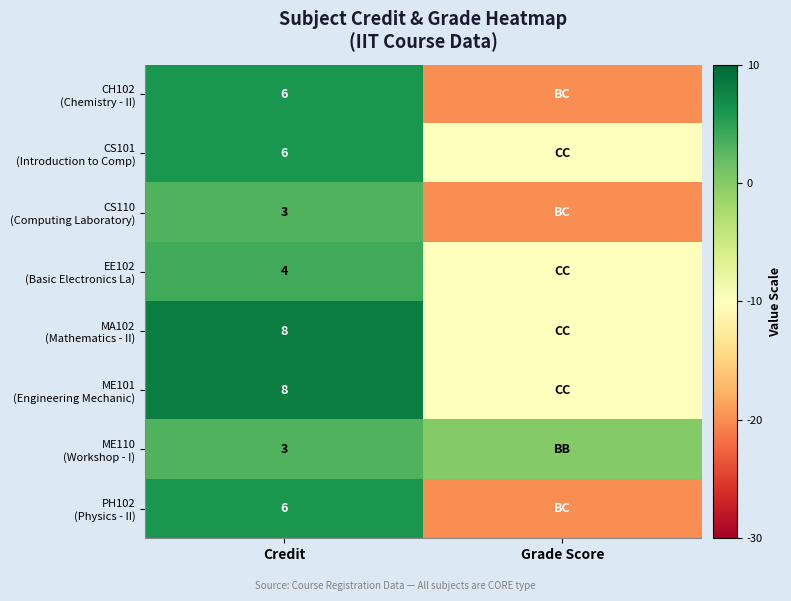

What is the difference between the highest and lowest values at Credit?

5